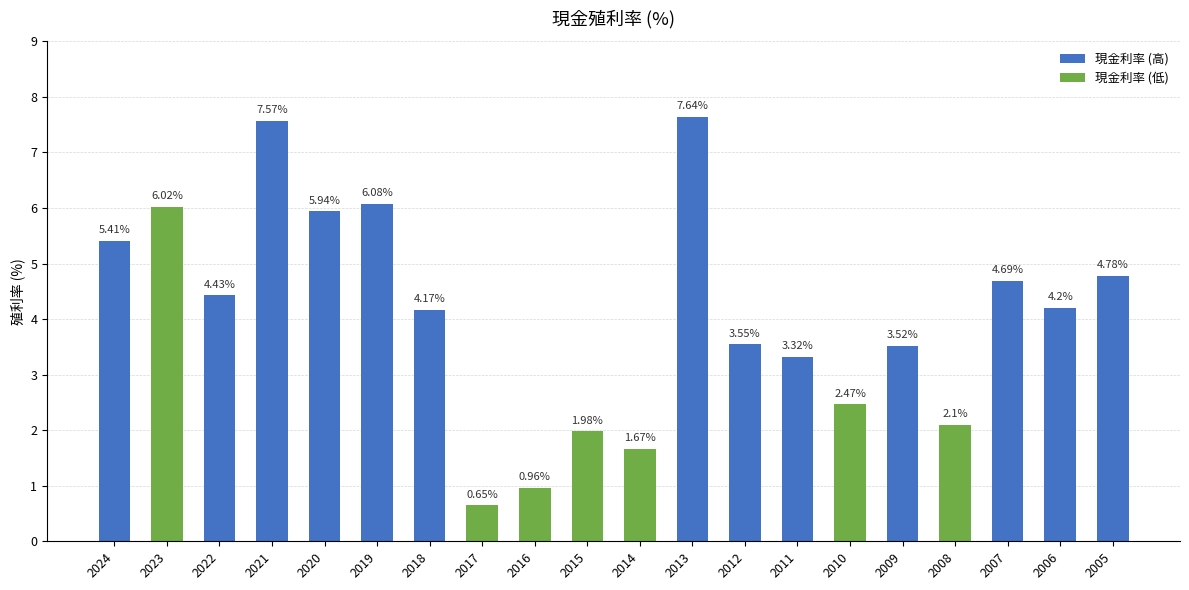

Where does the data first go above 4?

2024